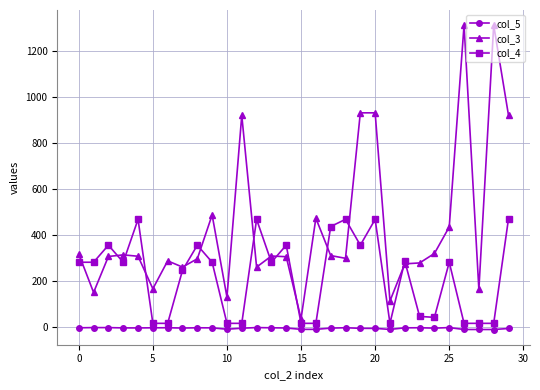

Rank the series by their average value, from highest to lowest.

col_3, col_4, col_5